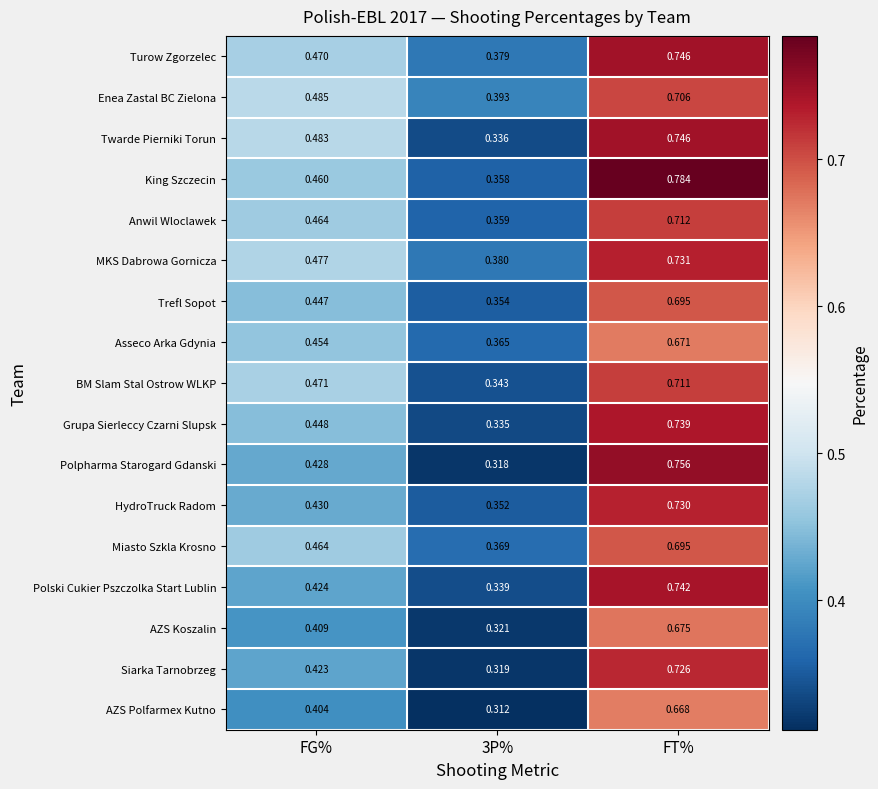

Which series changed the most between FG% and 3P%?

Twarde Pierniki Torun